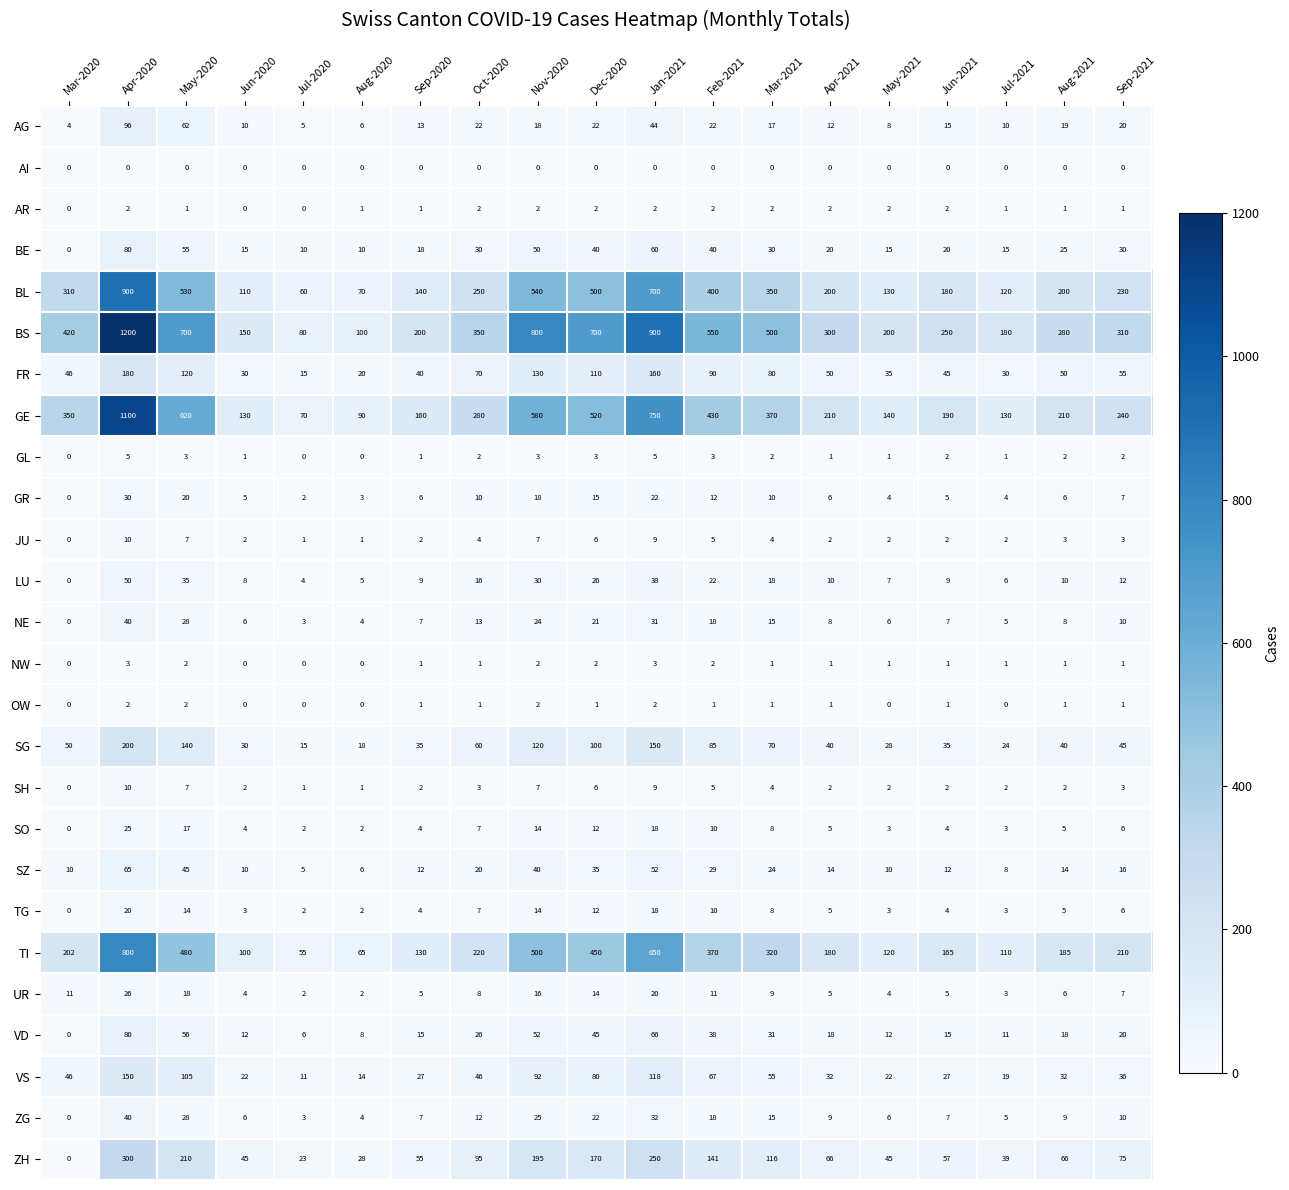

What is the difference between the highest and lowest values at Jun-2021?

250